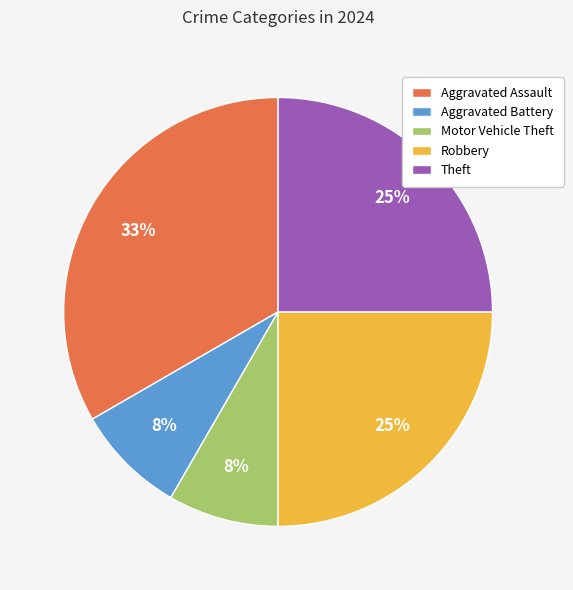

To the nearest percent, what percentage of the pie is Robbery?

25%